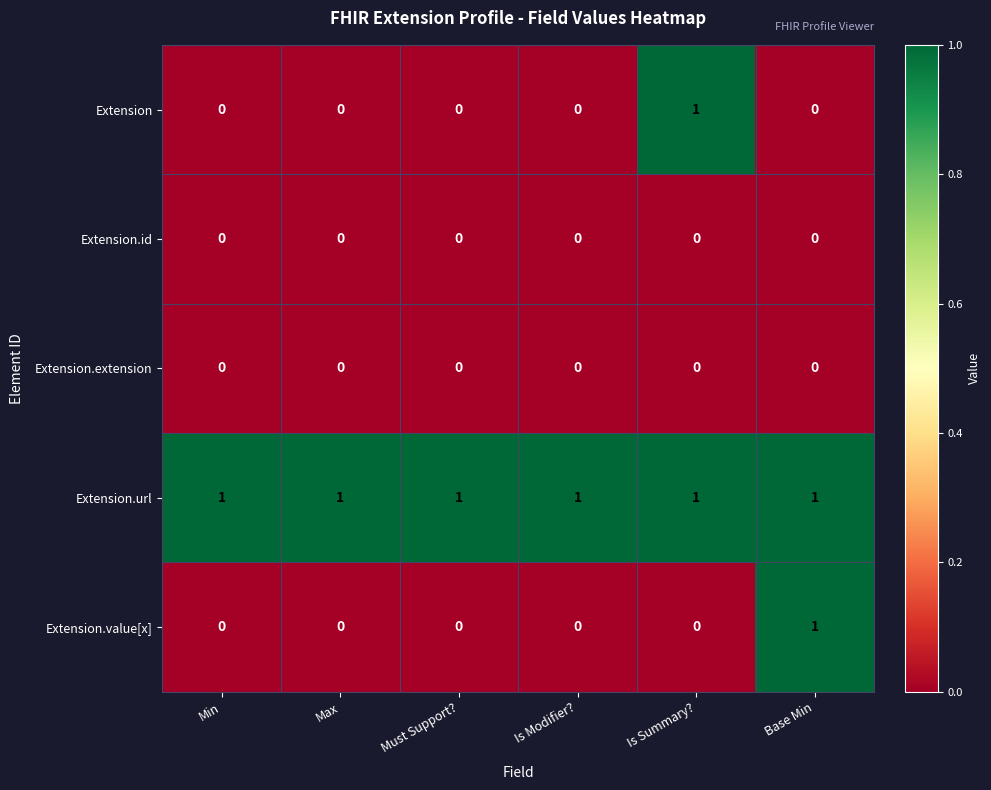

Which series has the largest total across all categories?

Extension.url